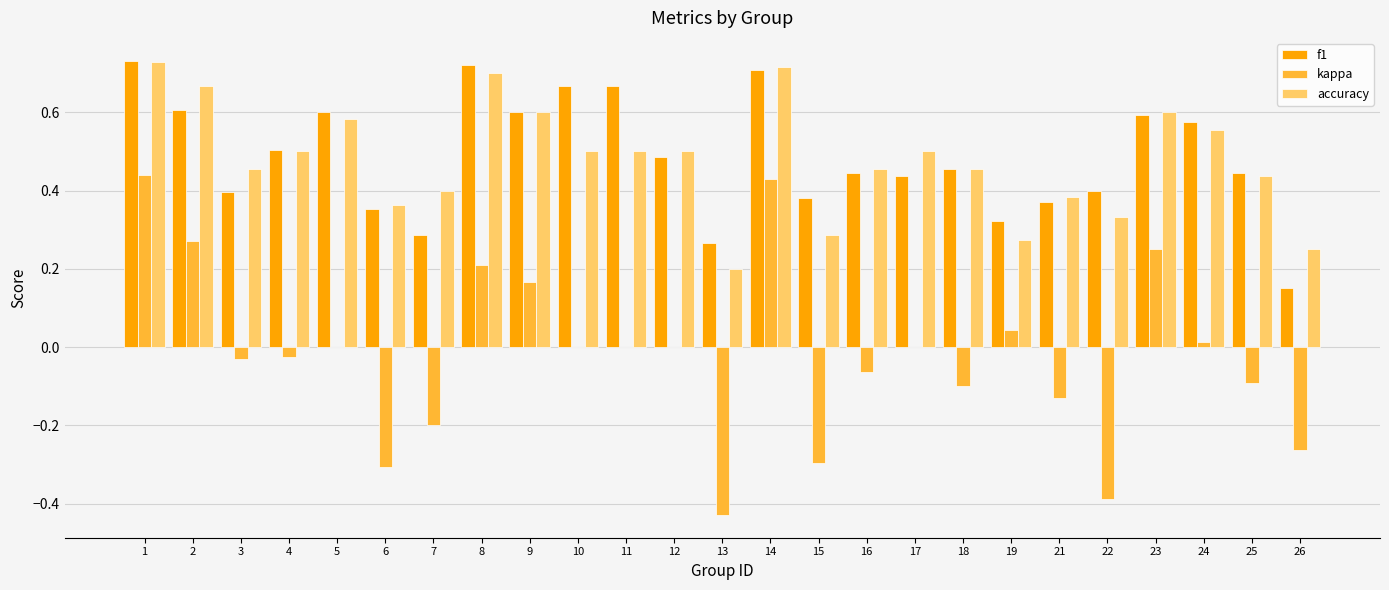

What is the sum of the kappa values at 13 and 6?

-0.7